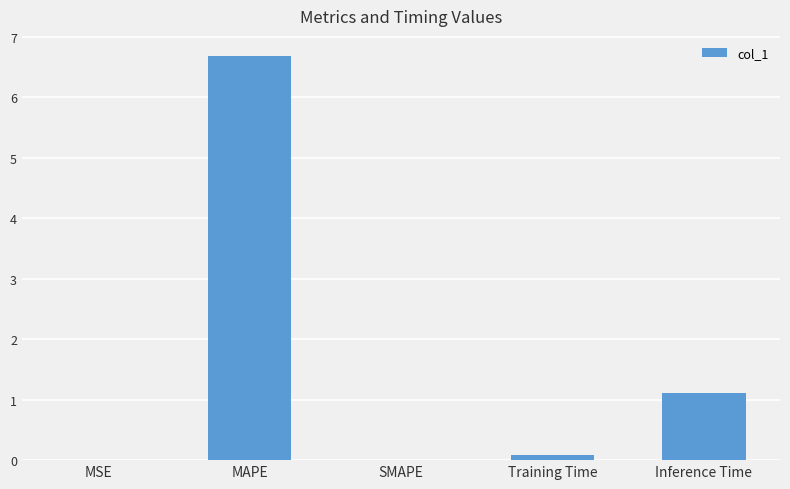

Between MAPE and Training Time, which is larger?

MAPE